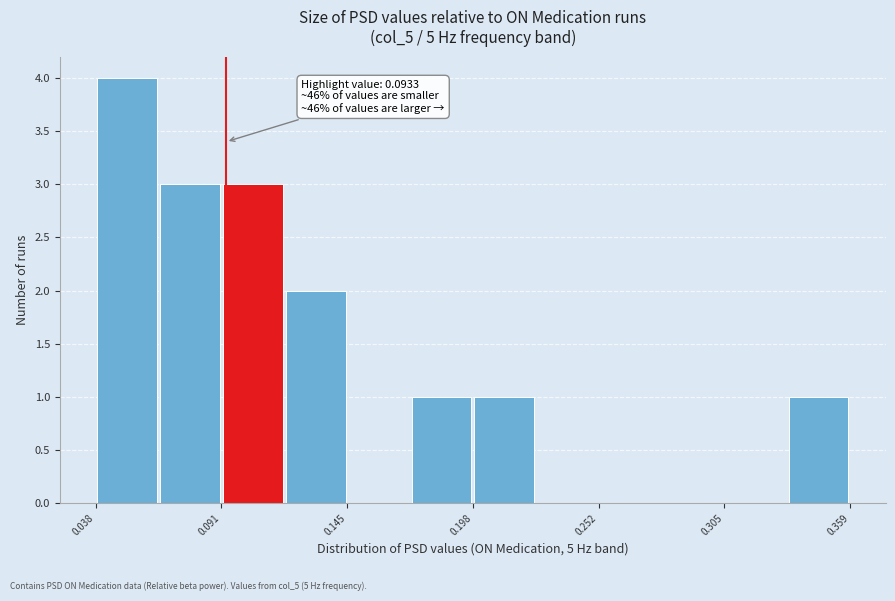

Around what value on the x-axis is the tallest bar? Give the approximate position of its centre, as read against the axis.

0.05